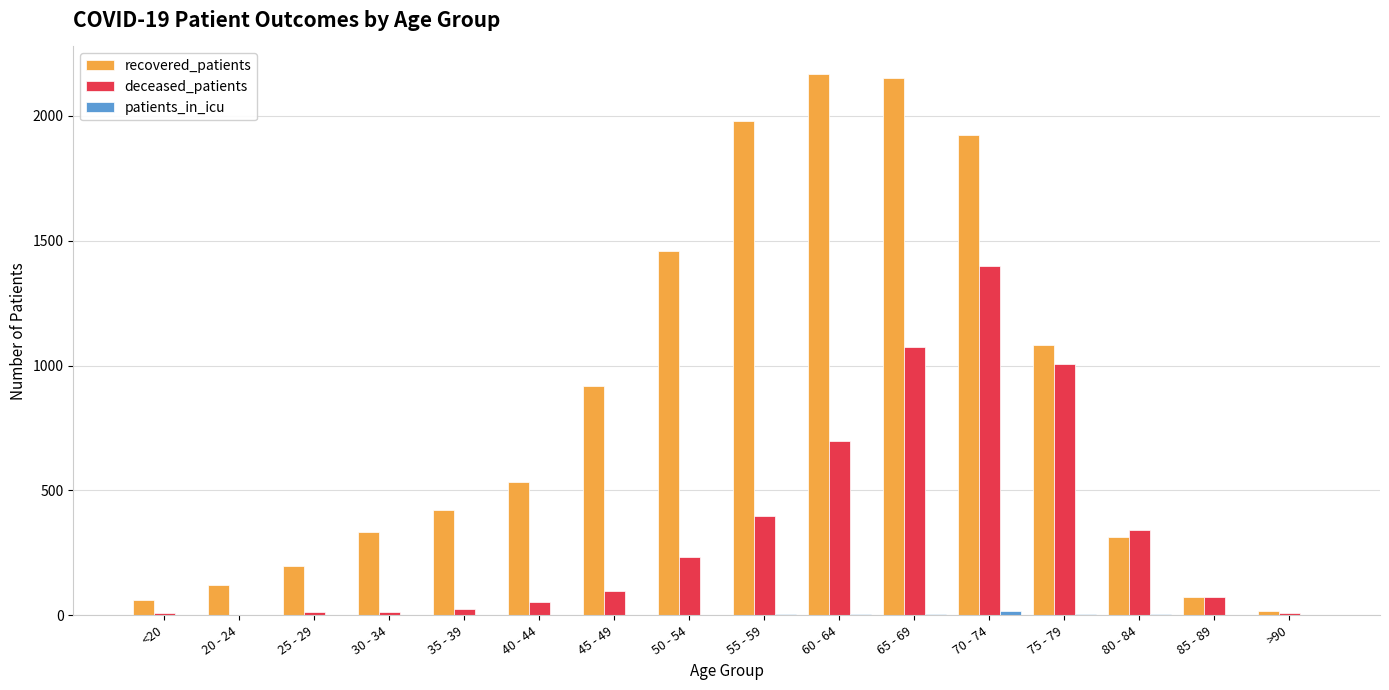

Which series has the largest total across all categories?

recovered_patients